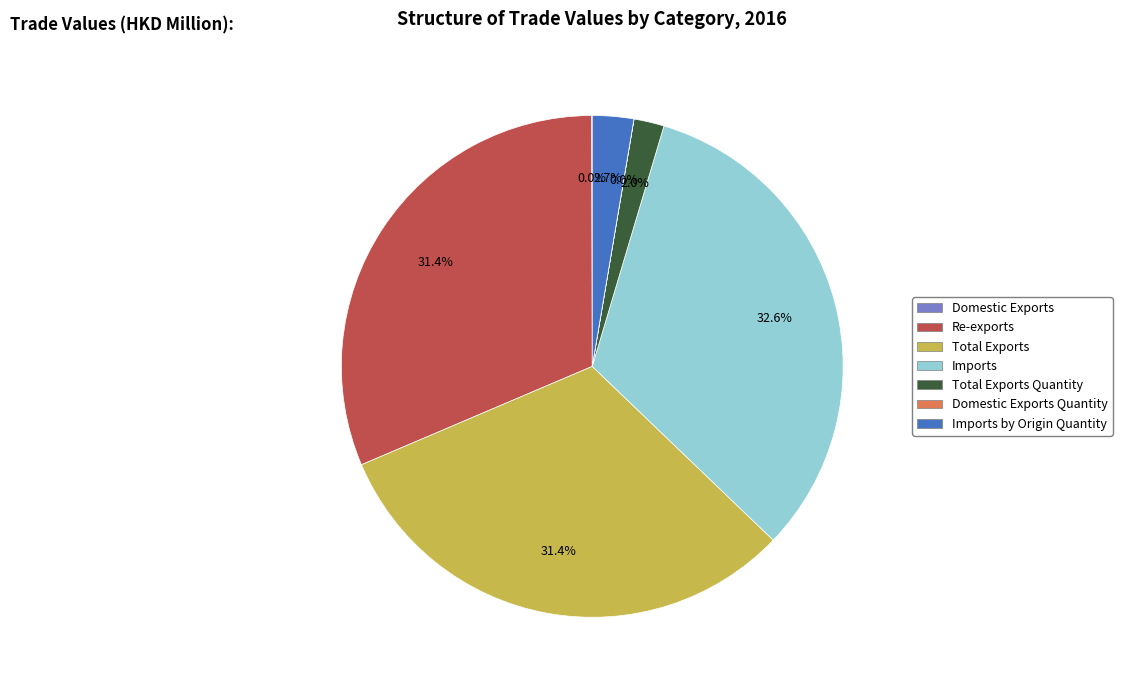

Does any single category account for the majority?

No